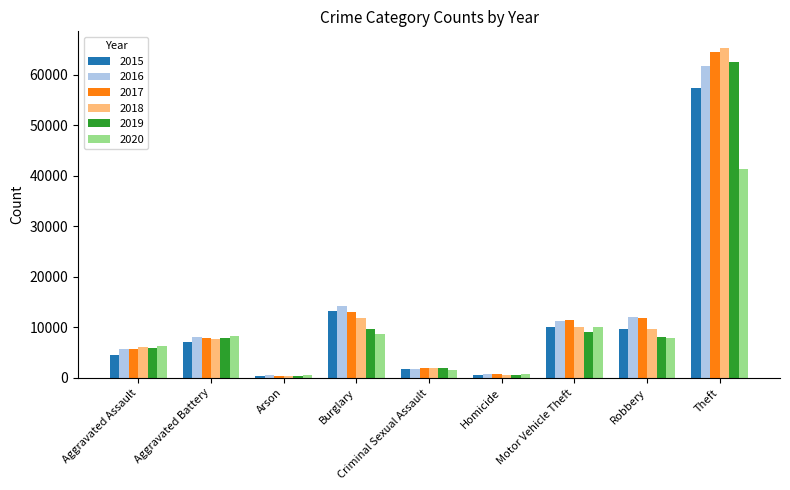

Is the value of 2018 at Aggravated Battery greater than the value of 2016 at Robbery?

No